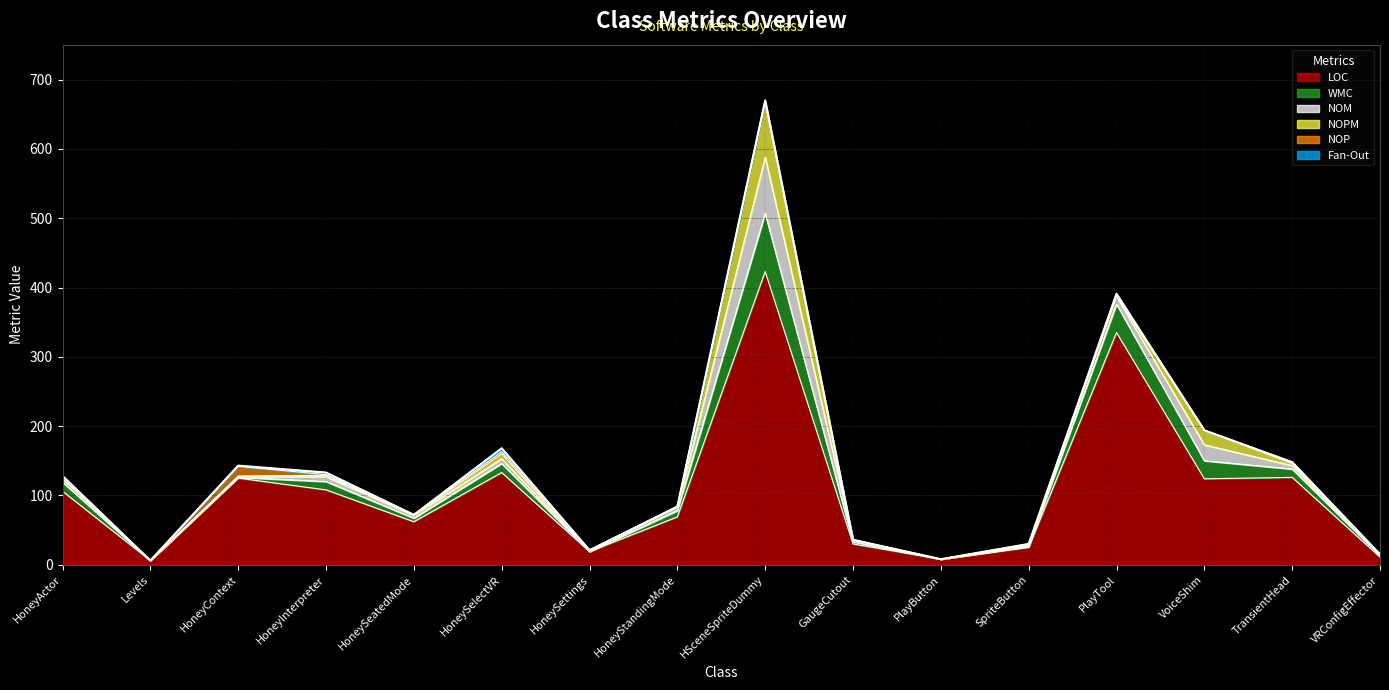

Read the LOC value at HoneyInterpreter, to the nearest 50.

100